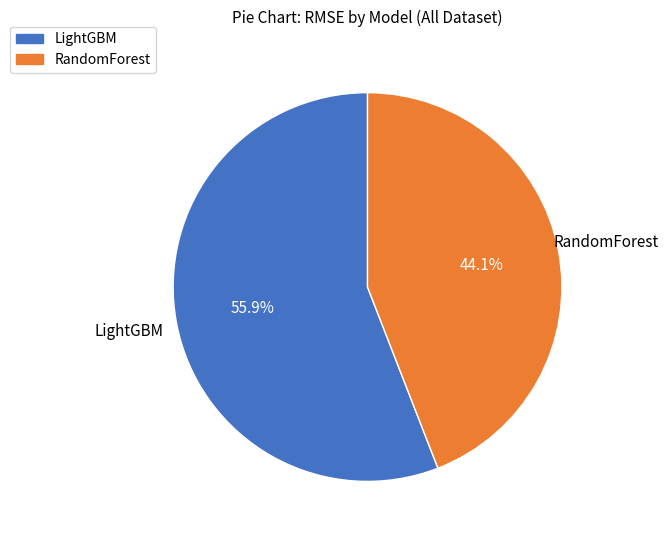

What portion of the pie excludes LightGBM?

44.1%